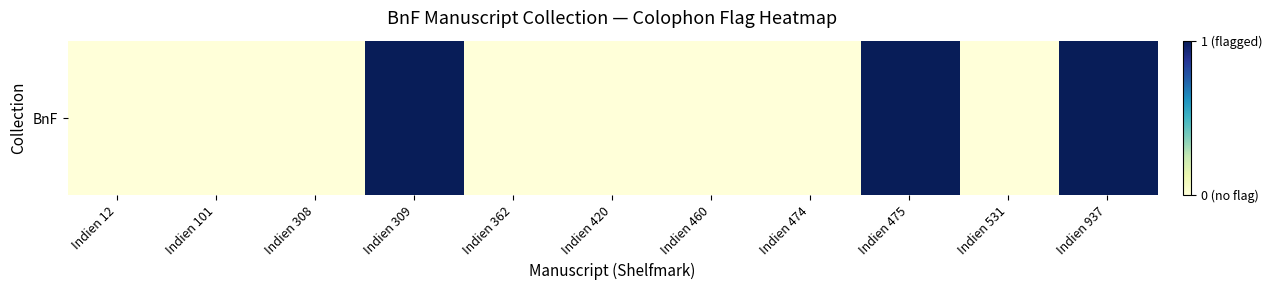

List the labels in order of value, smallest first.

Indien 12, Indien 101, Indien 308, Indien 362, Indien 420, Indien 460, Indien 474, Indien 531, Indien 309, Indien 475, Indien 937